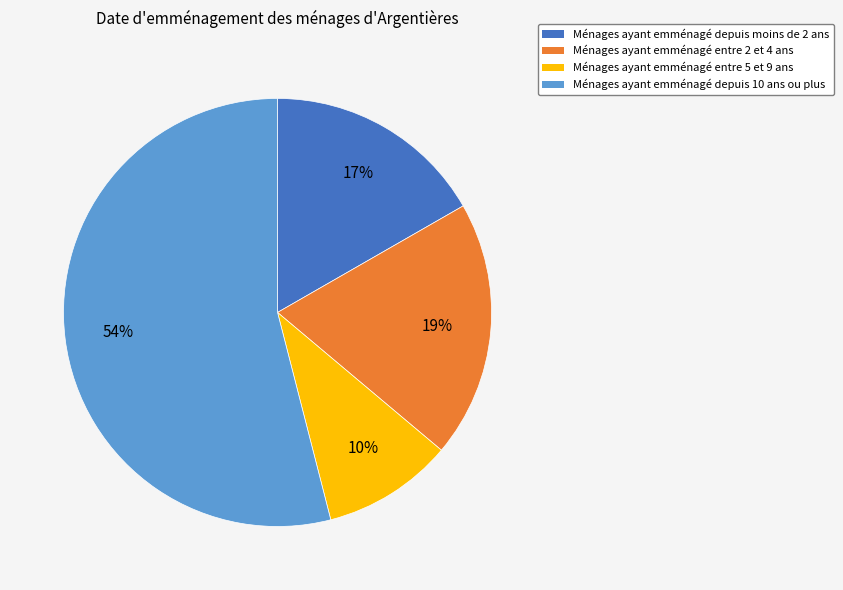

To the nearest percent, what is the average slice percentage?

25%